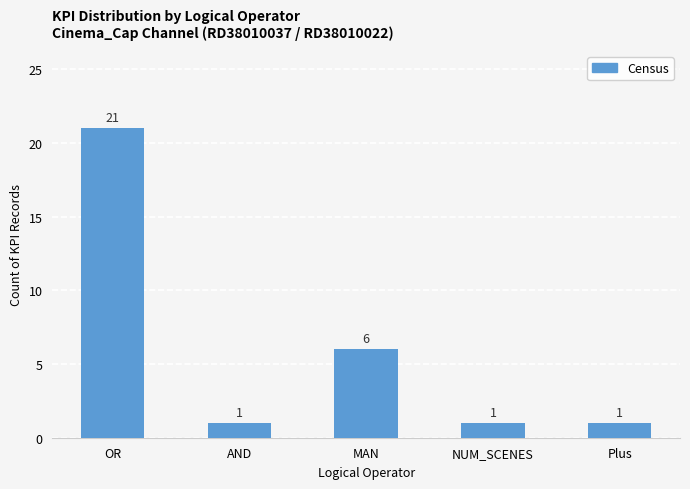

True or false: the data shows 31 at OR.

False